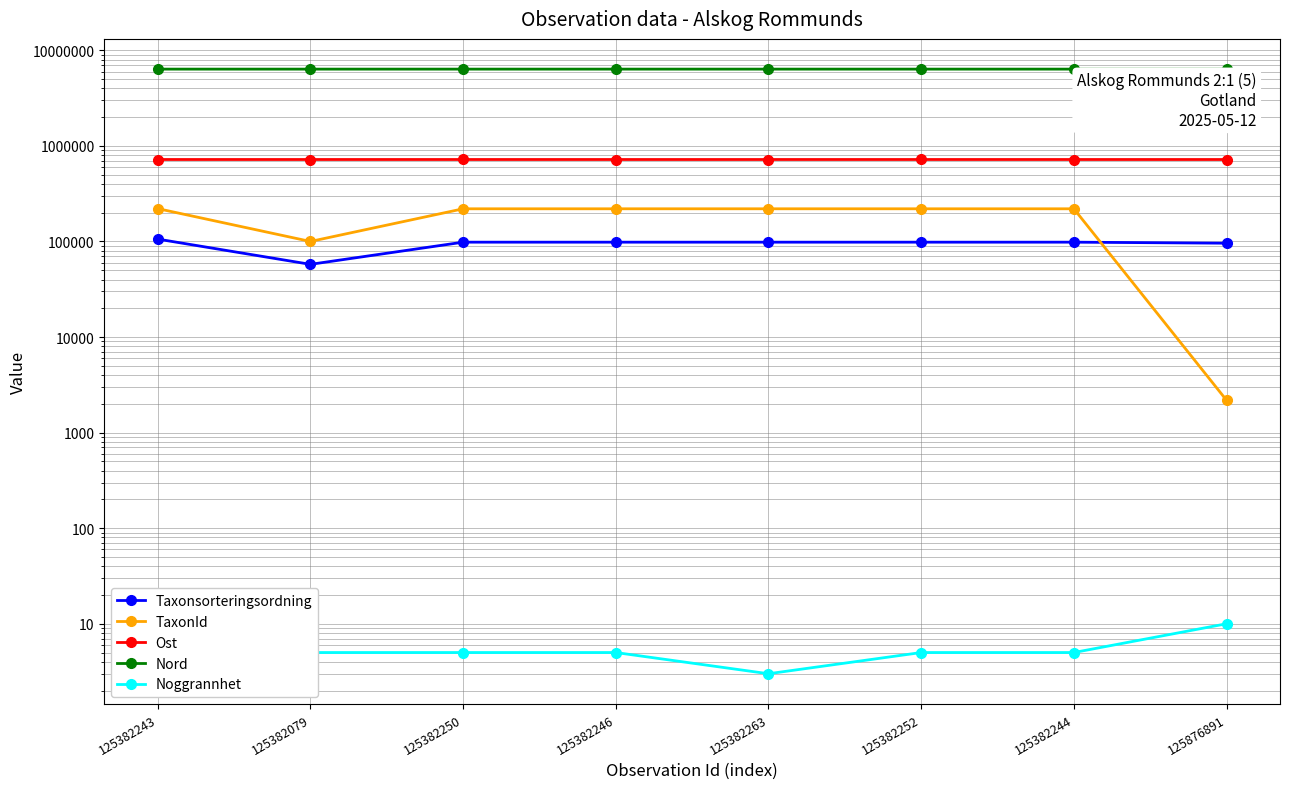

Between 125382246 and 125382263, which is larger?

125382246